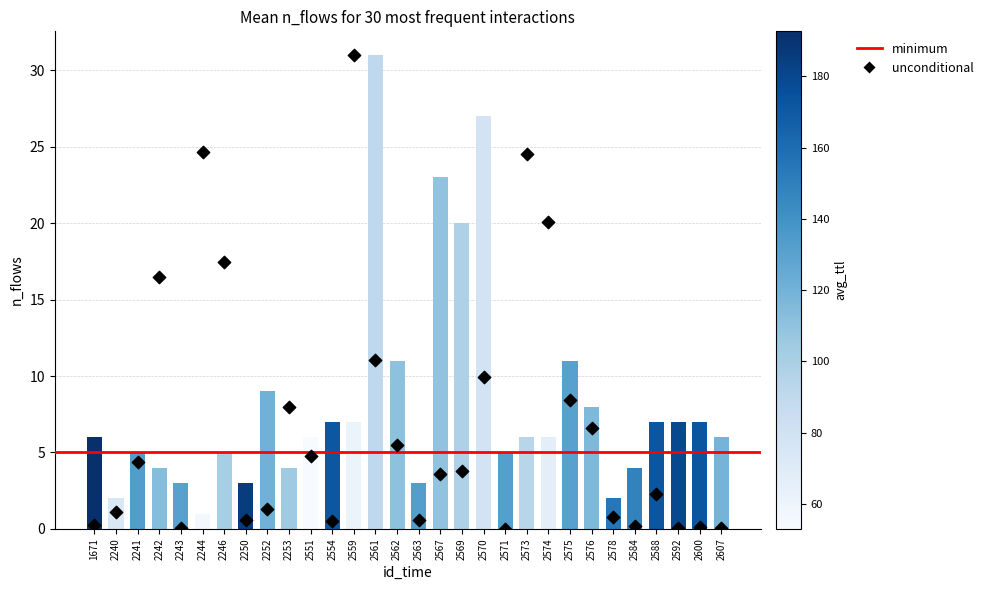

Which series has the largest Y range (max minus min)?

avg_duration